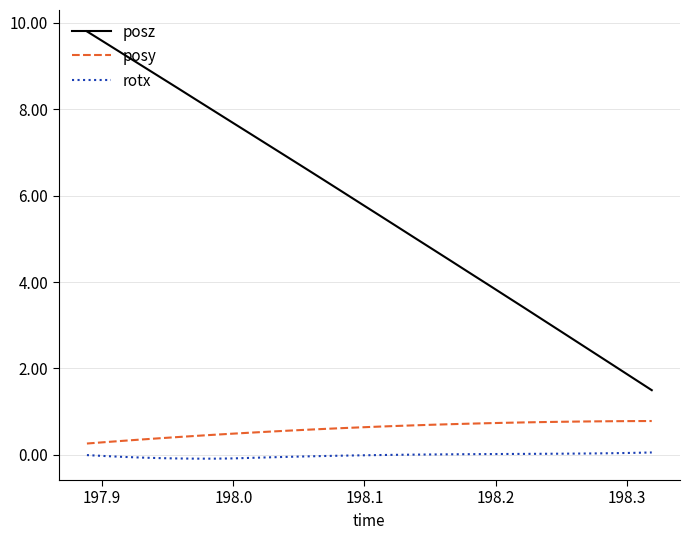

True or false: posz and rotx cross at least once.

False